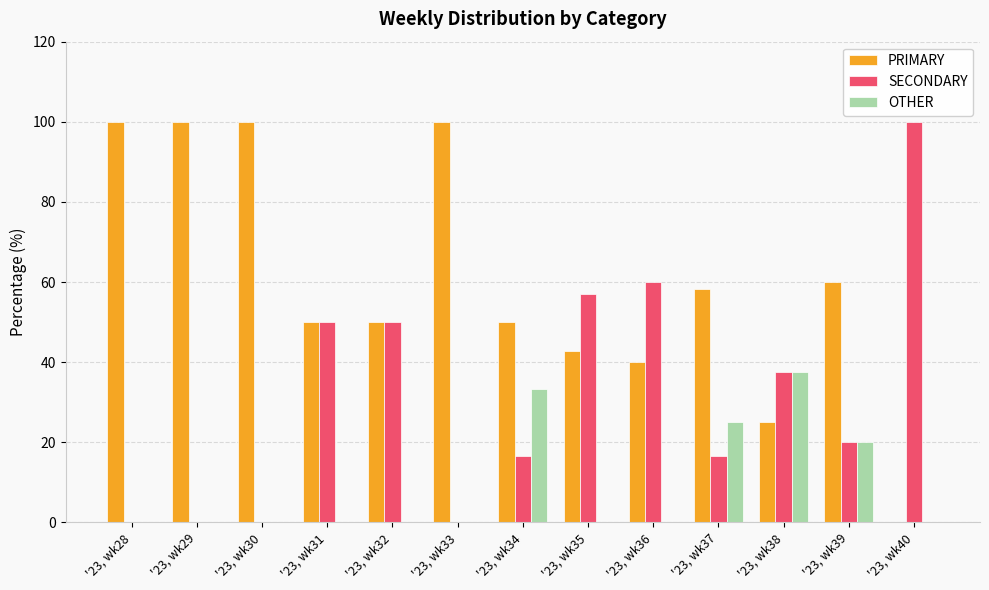

What is the total value across all series at '23, wk33?

100.0